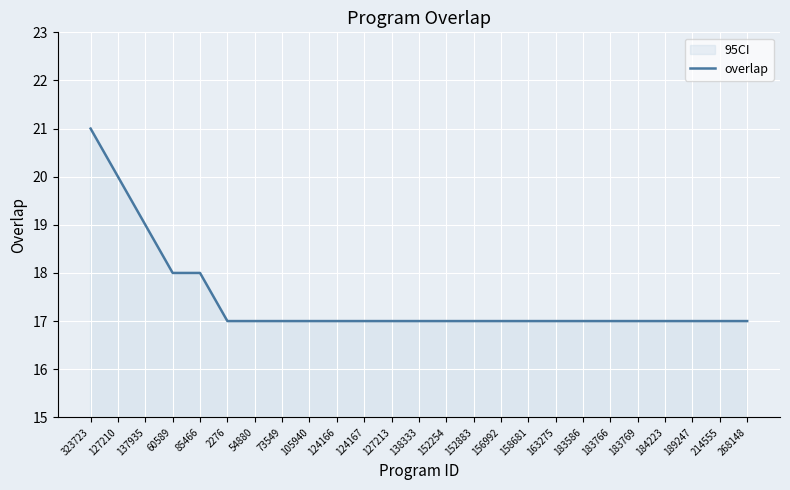

Is this an area chart (filled region under the line)?

No